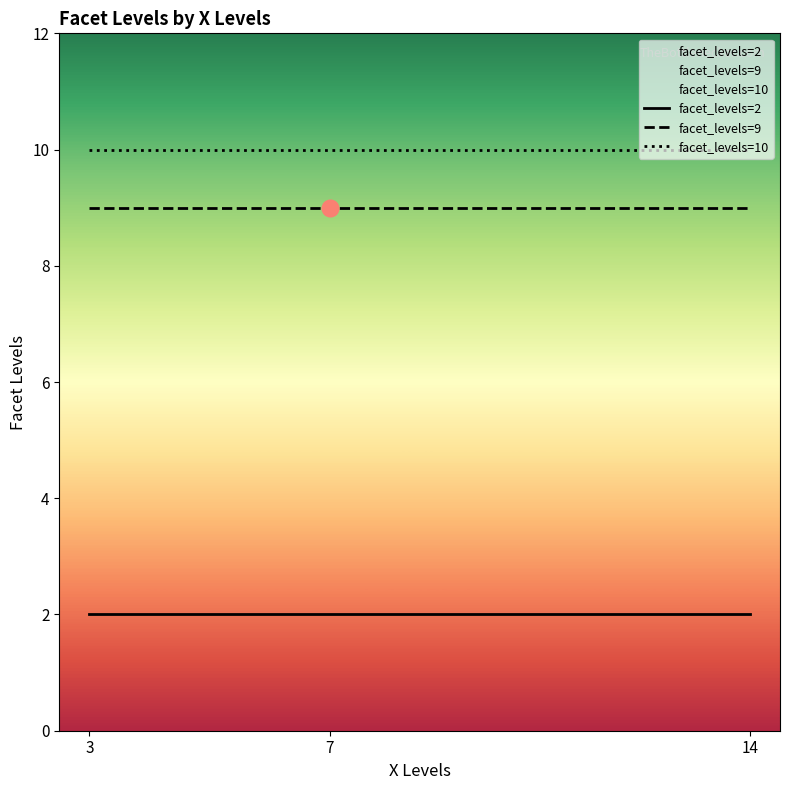

Which series has the largest total across all categories?

facet_levels=10